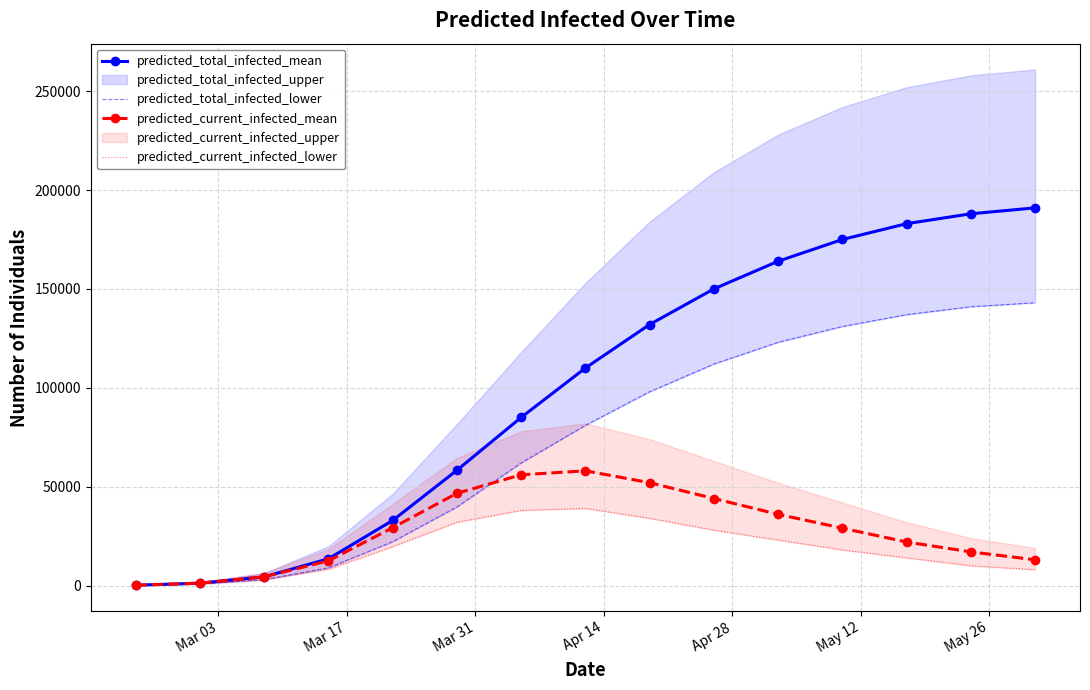

How many data points in predicted_current_infected_lower are less than 18000?

7